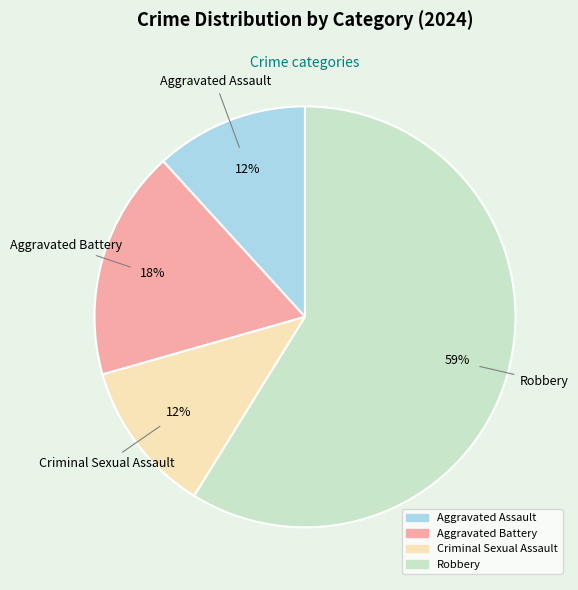

Do Aggravated Assault and Criminal Sexual Assault together represent more than half of the pie?

No